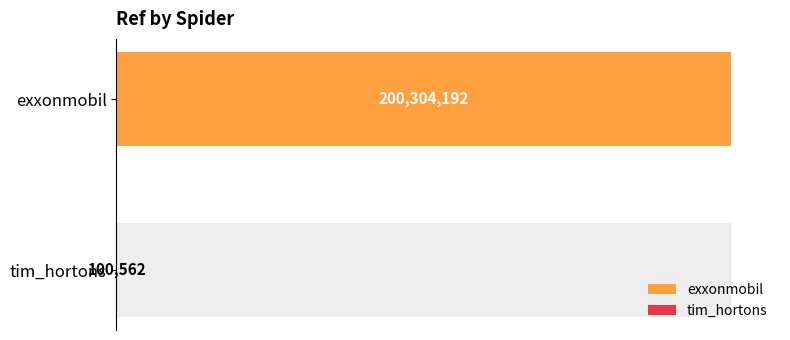

What is the sum of the values at tim_hortons and exxonmobil?

200404754